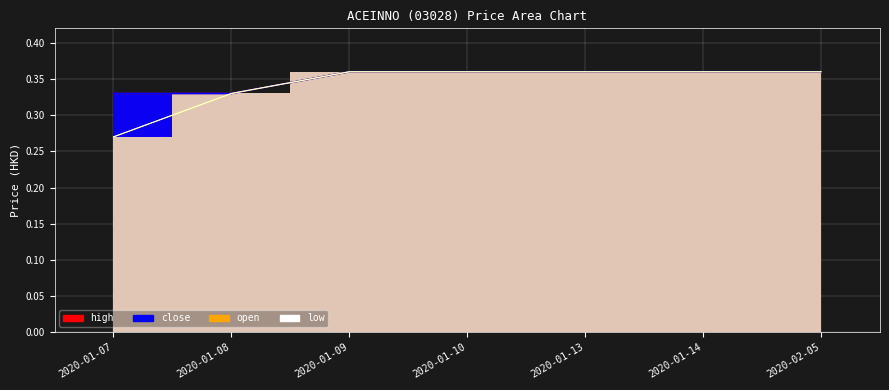

True or false: high and low intersect in this chart.

False